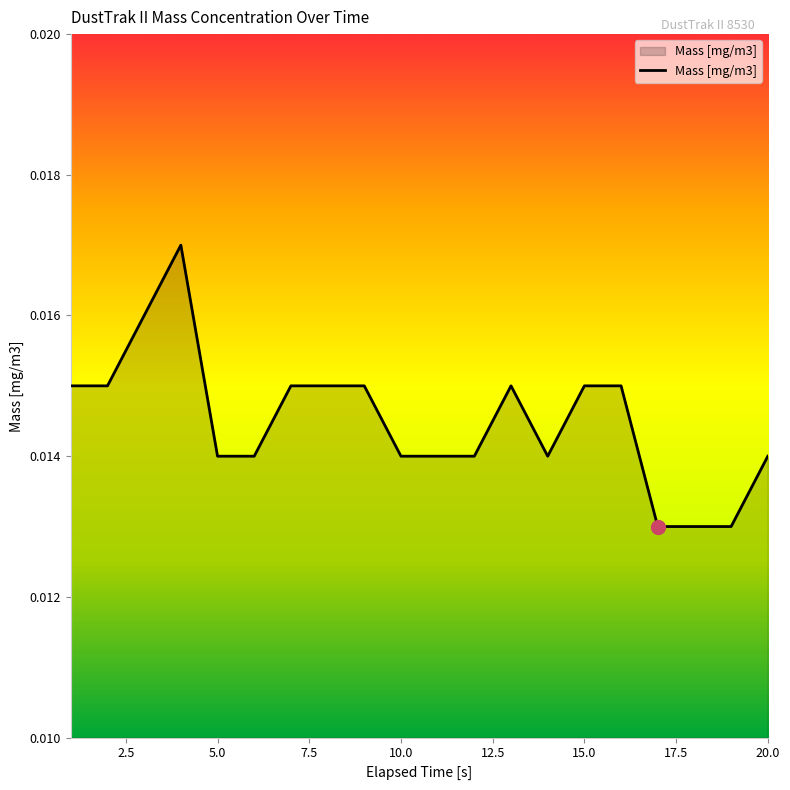

How many lines are shown in the chart?

1